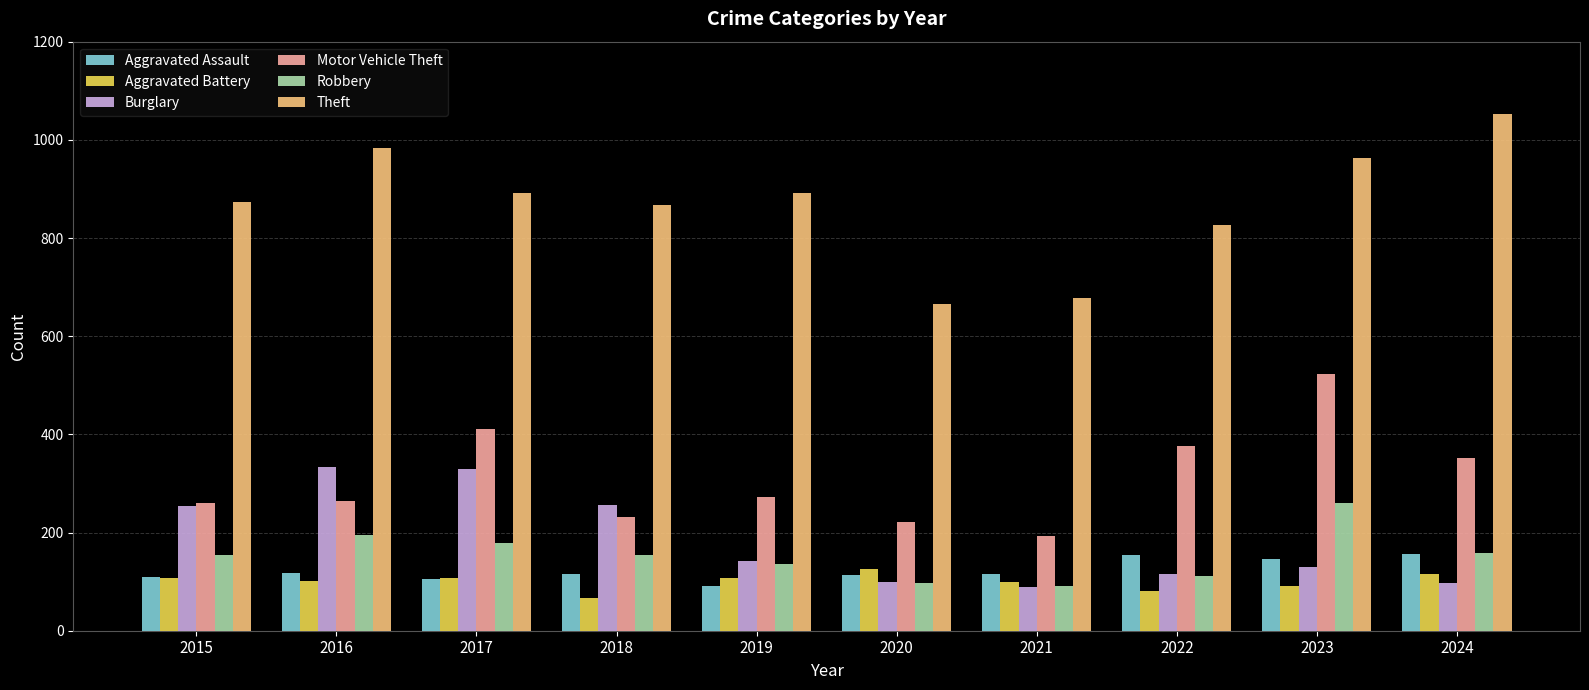

What is the approximate value of Burglary at 2024, to the nearest 50?

100